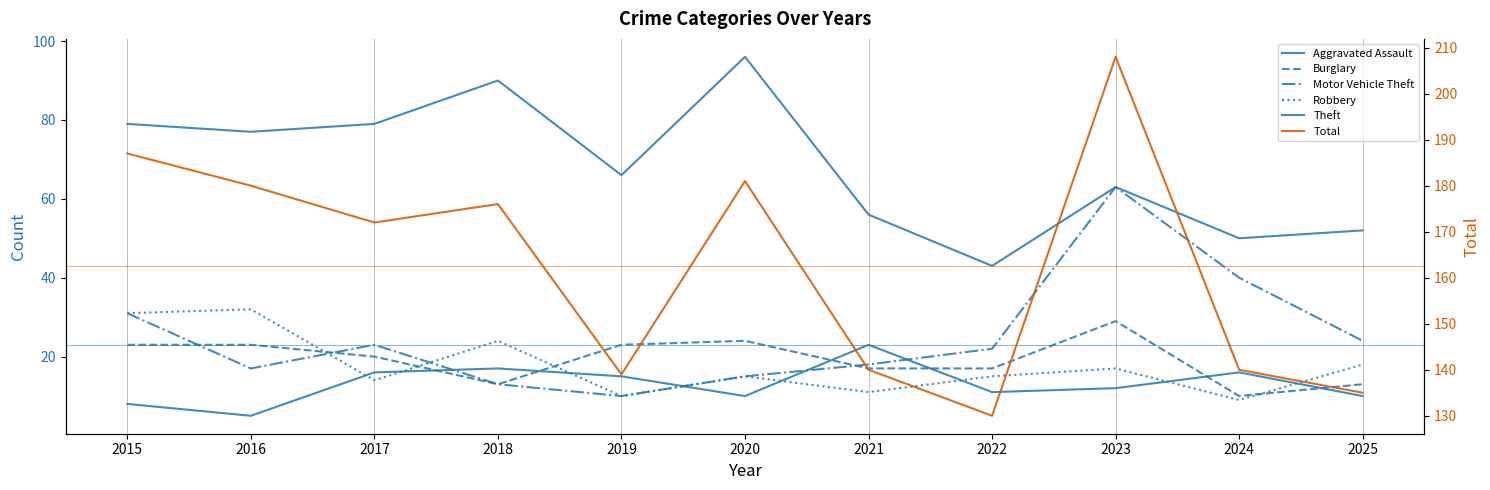

Is the value of Aggravated Assault at 2015 greater than the value of Theft at 2024?

No